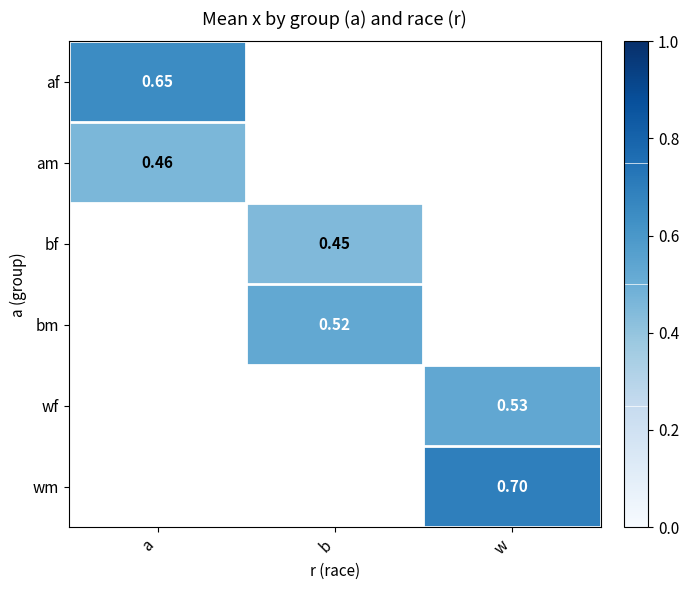

Is it true that bf equals 0.4 at b?

True